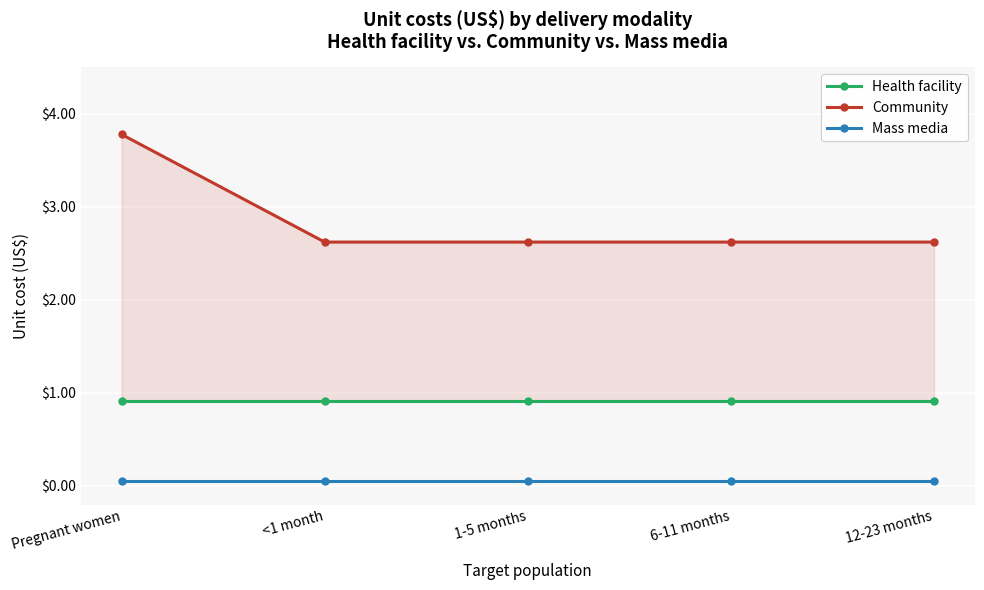

How many lines are shown in the chart?

3